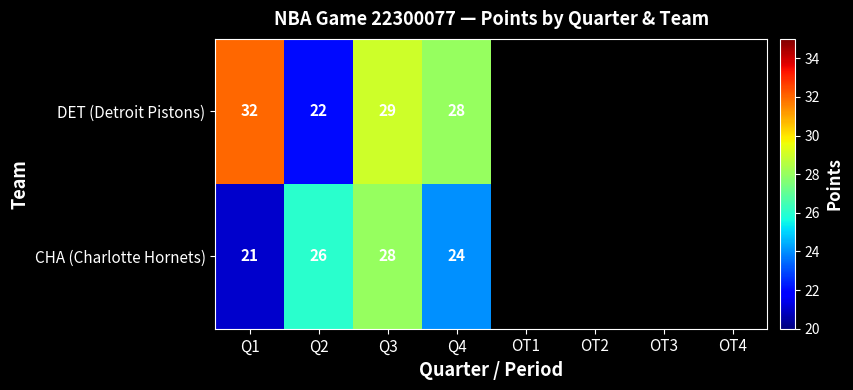

What is the minimum value shown in the chart?

21.0